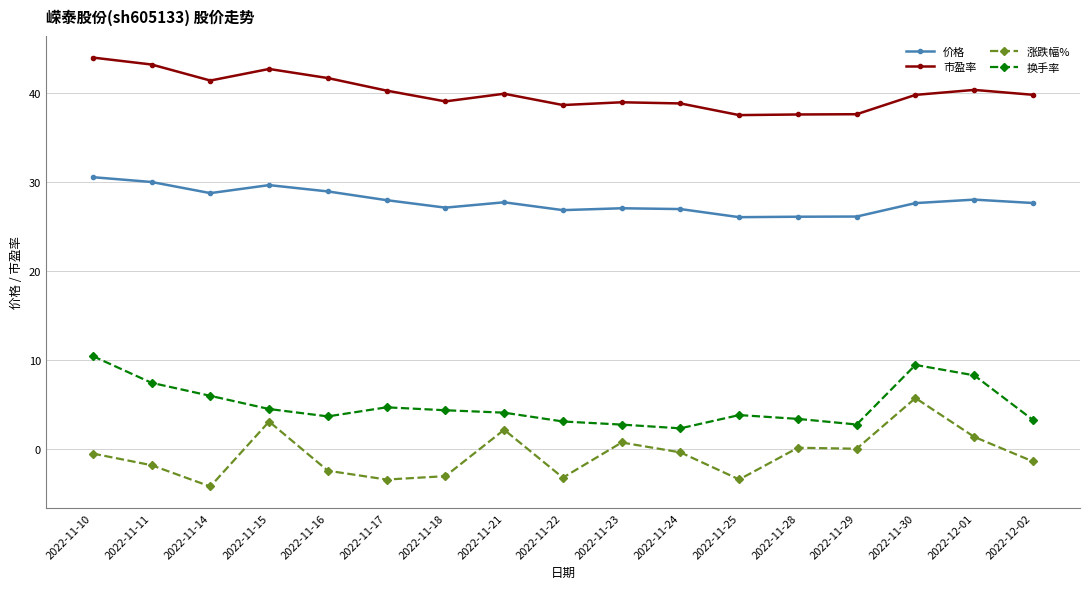

What is the difference between the second highest and second lowest values in the 换手率 series?

6.7